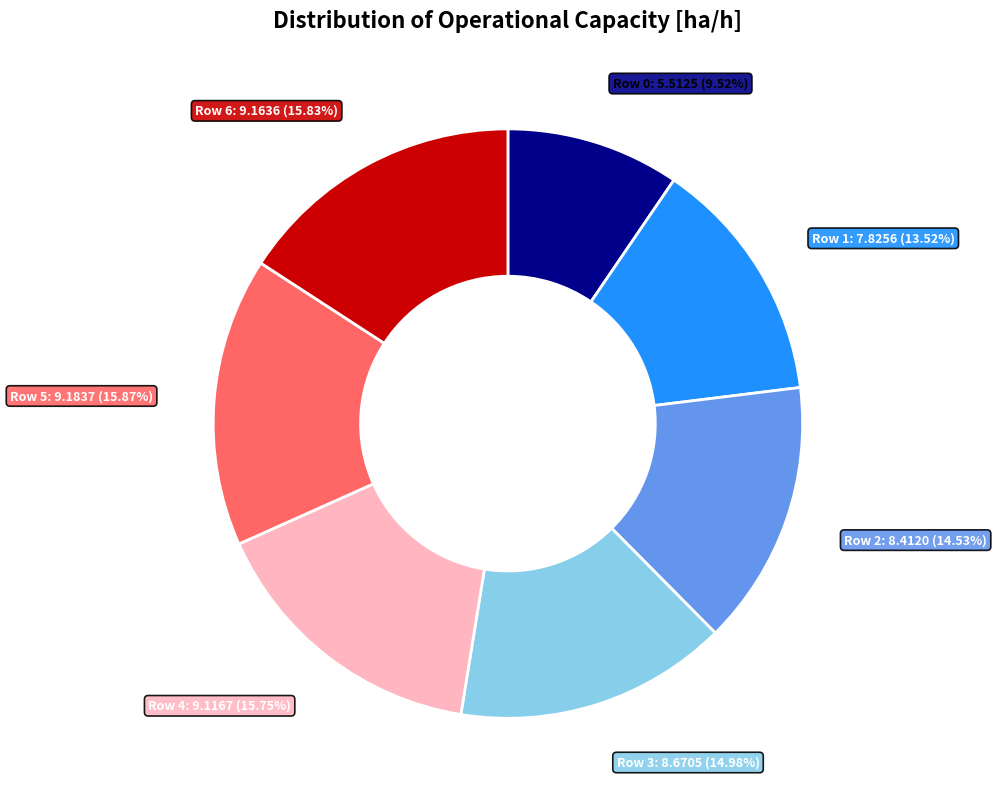

Which has a higher value, Row 3 or Row 4?

Row 4